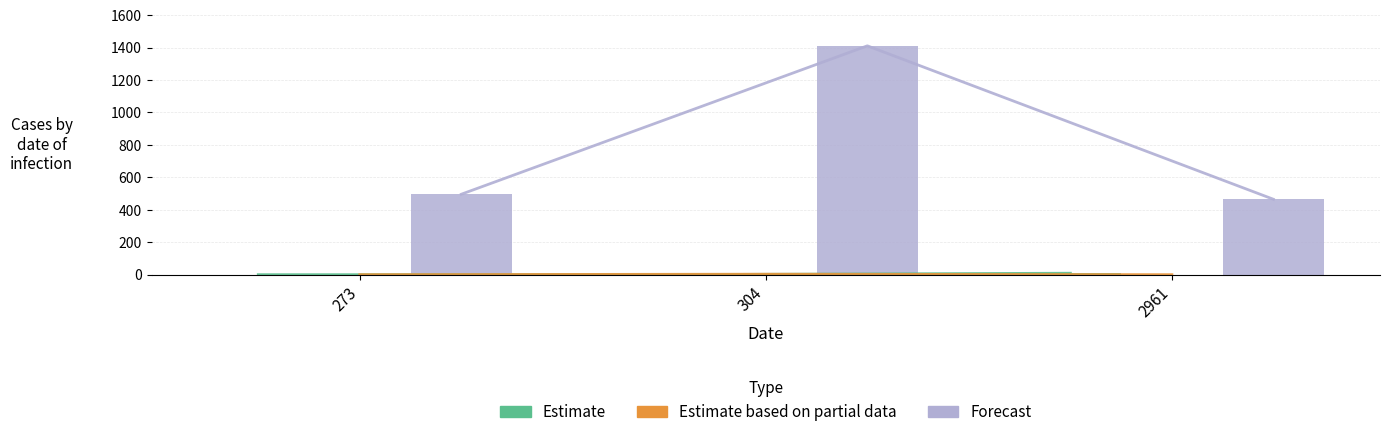

How many distinct data groups are displayed?

3